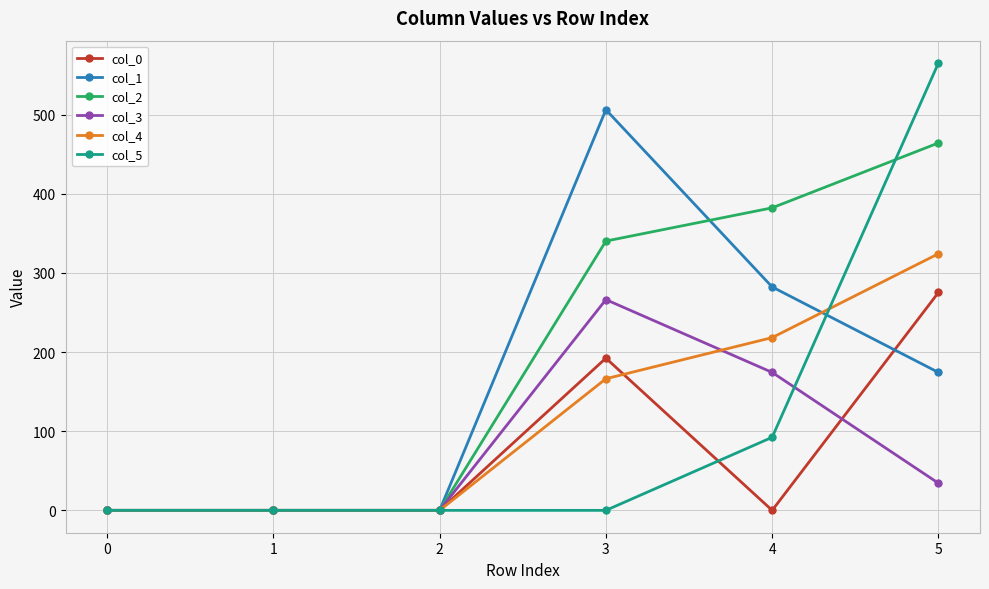

Does the chart display data point markers on the line(s)?

Yes